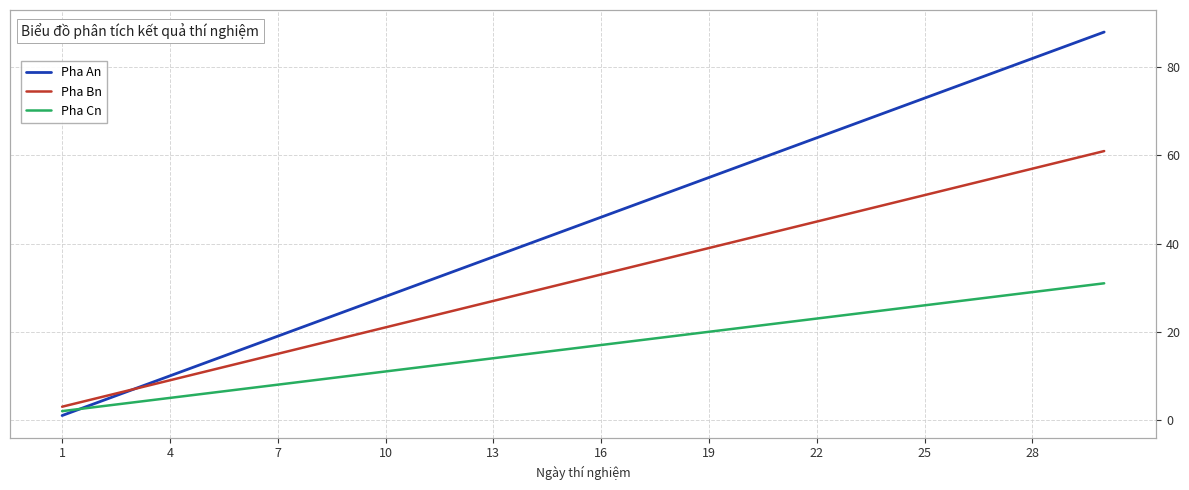

List the series in order of their peak value, highest first.

Pha An, Pha Bn, Pha Cn